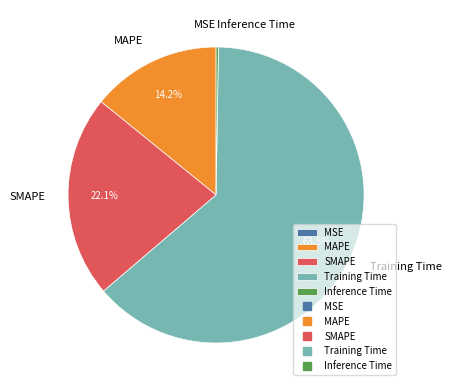

Is it true that SMAPE is 22% of the pie?

True